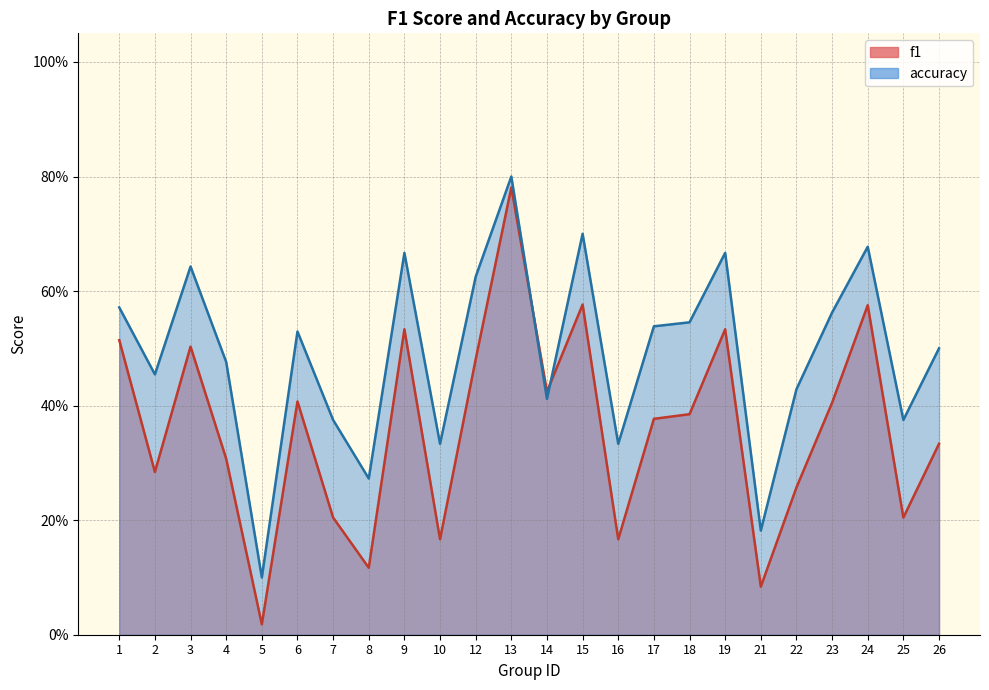

Where is f1 nearest to the value 0?

5